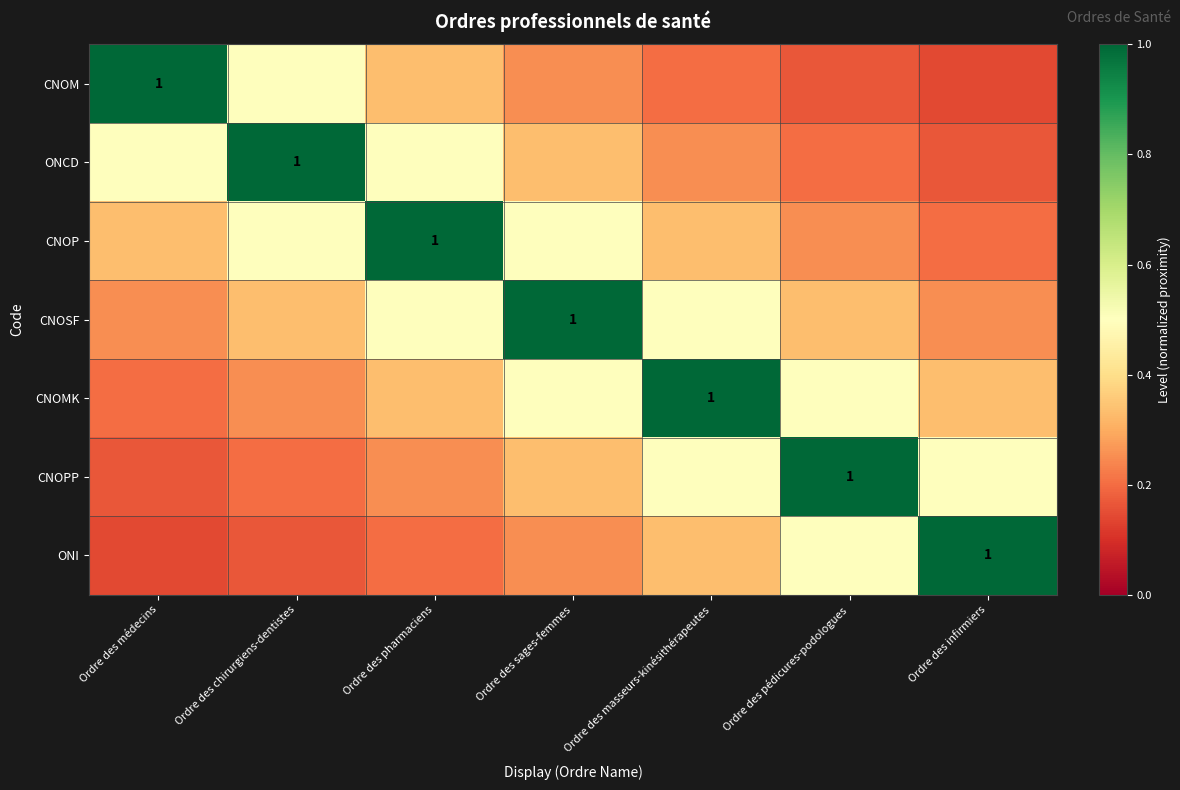

Count the number of categories in the chart.

7